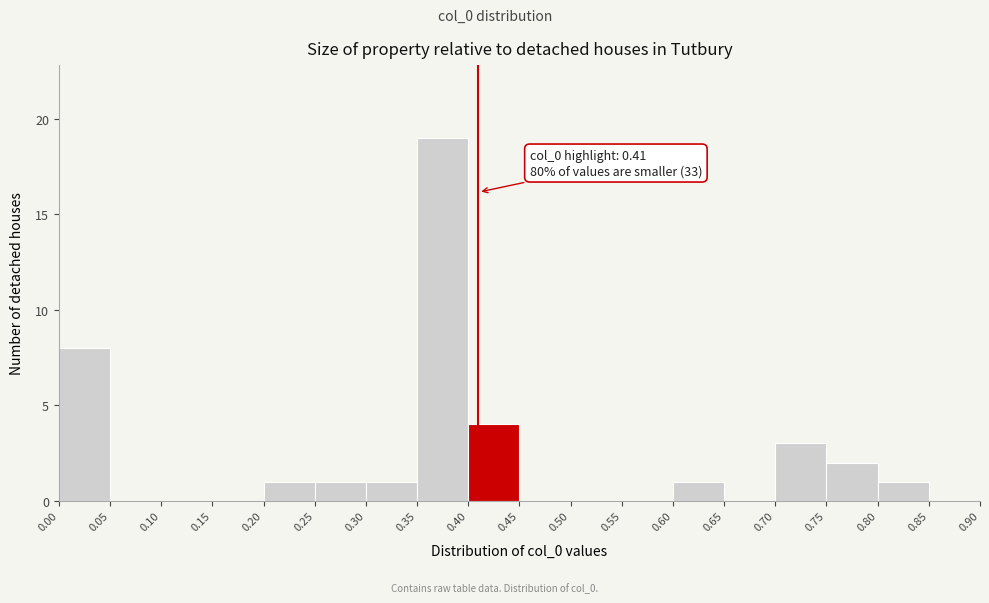

Which range on the x-axis has the tallest bar?

0.35 to 0.40